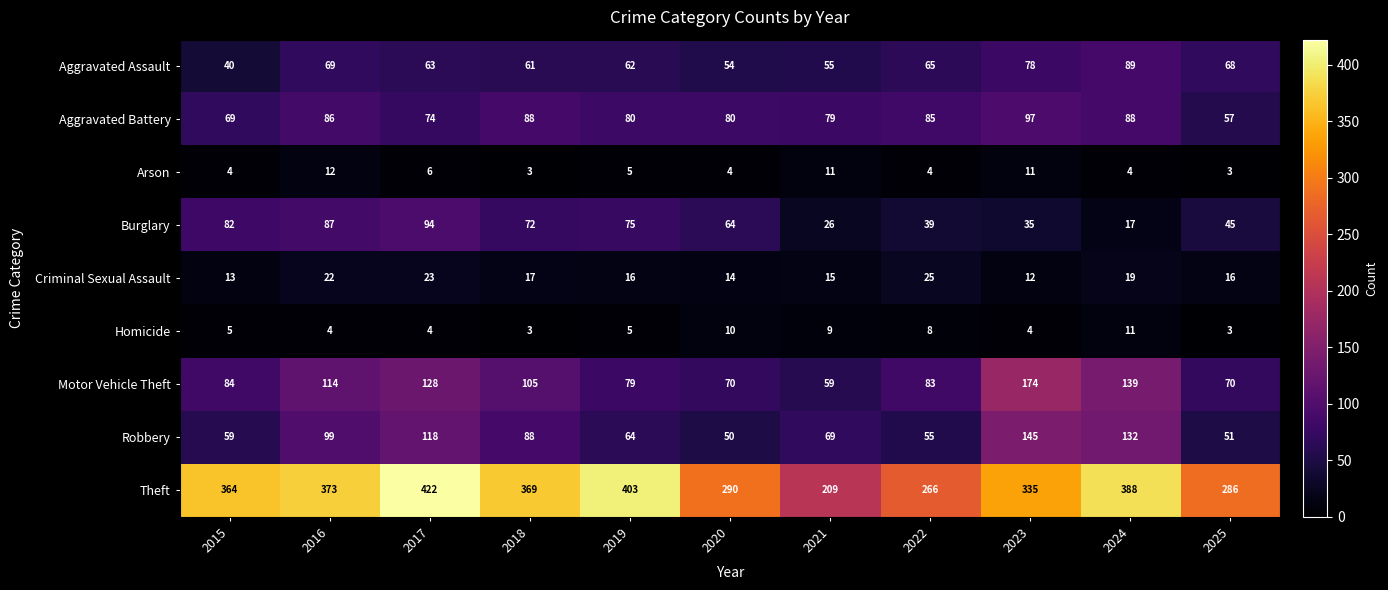

Read the Theft value at 2022.

266